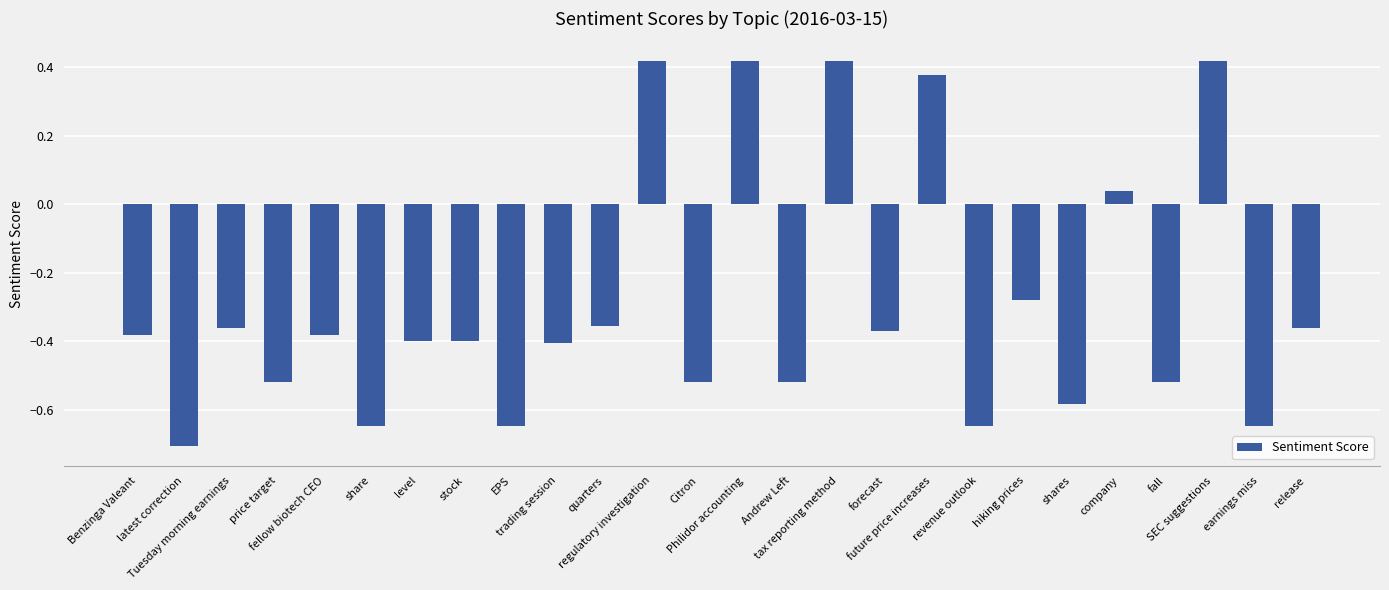

What is the difference between the second highest and minimum values?

1.1